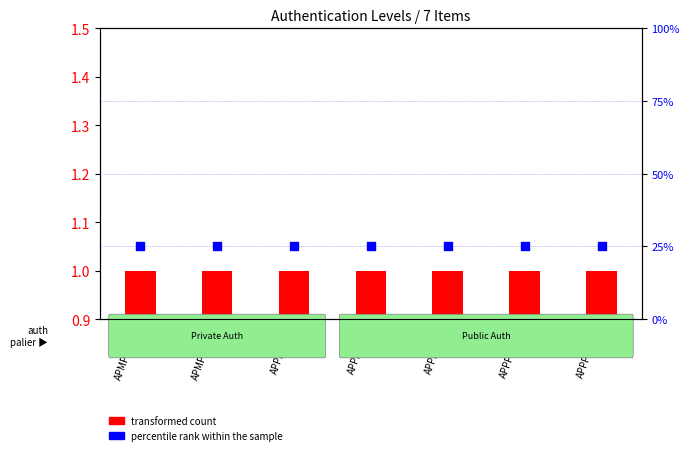

Is the value of transformed count at APMPUBP2 greater than the value of percentile rank within the sample at APPPRIP2?

No